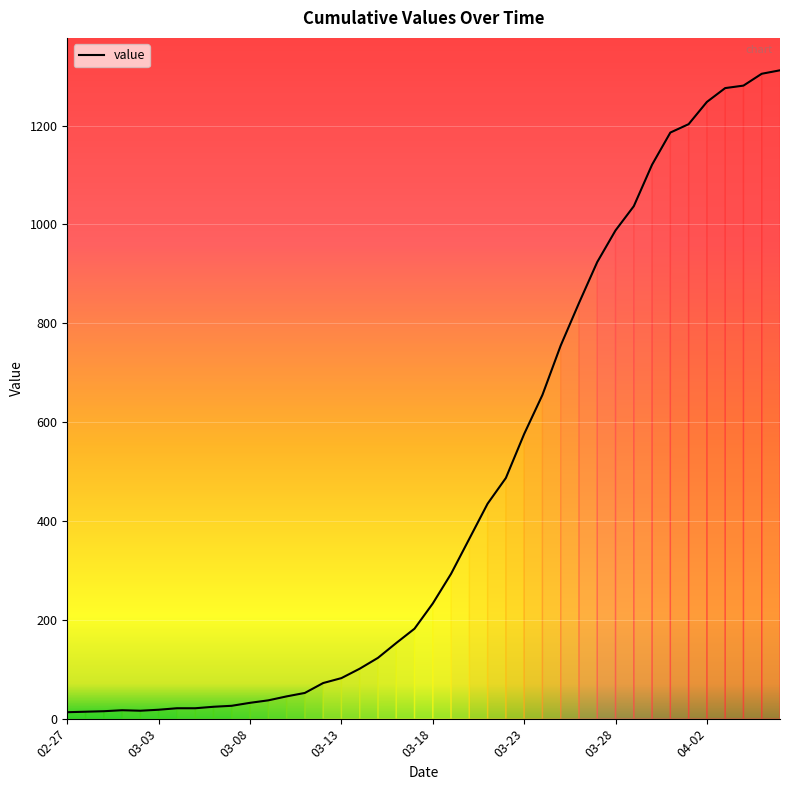

What is the maximum value shown in the chart?

1312